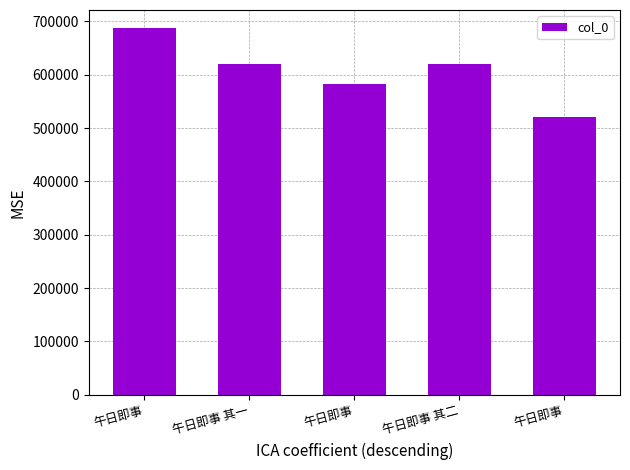

Does the chart contain any negative values?

No